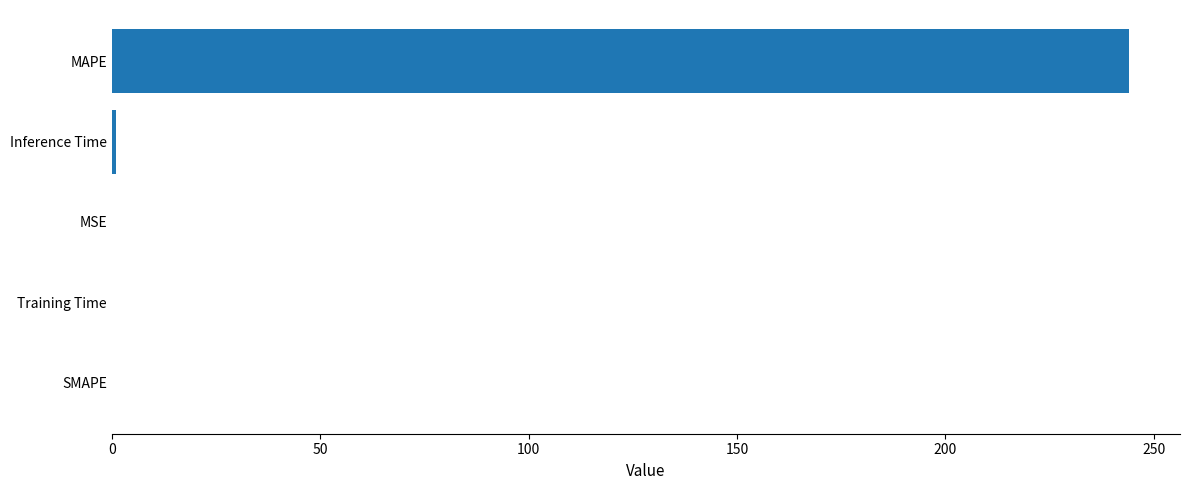

Which label corresponds to the largest value in the chart?

MAPE